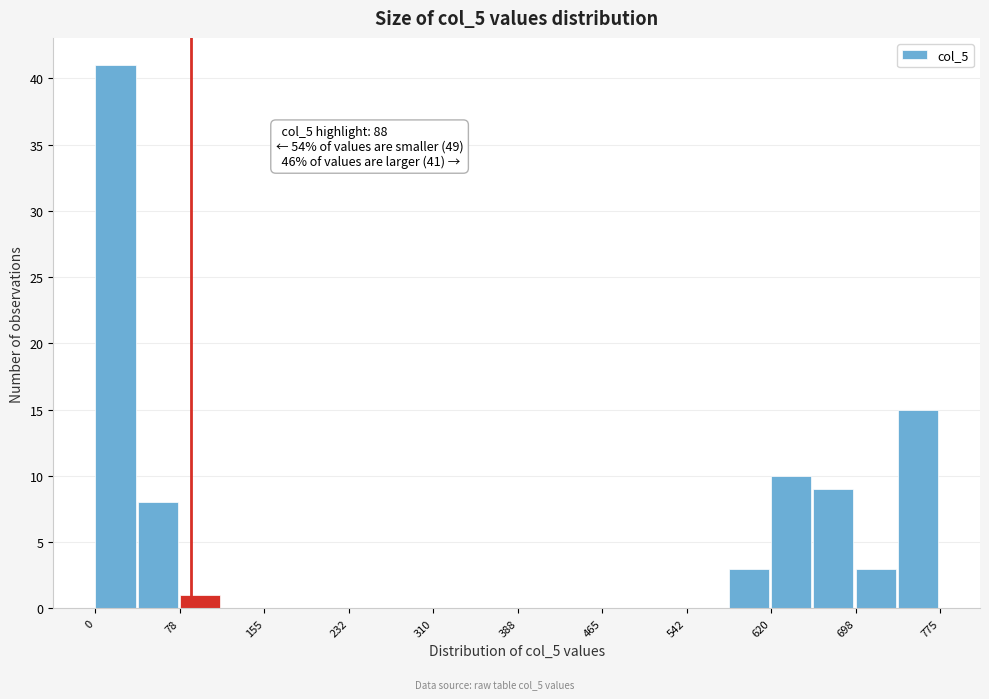

Read against the x-axis, roughly where is the centre of the tallest bar?

20